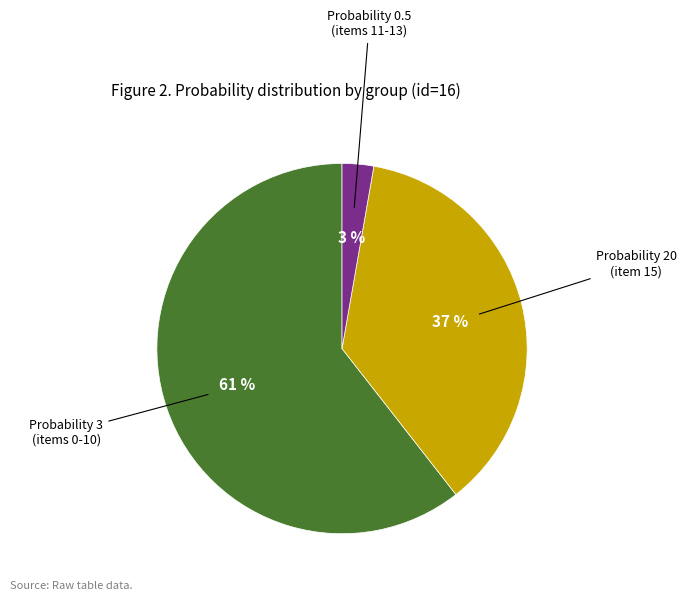

Is there any slice that represents more than half of the pie?

Yes